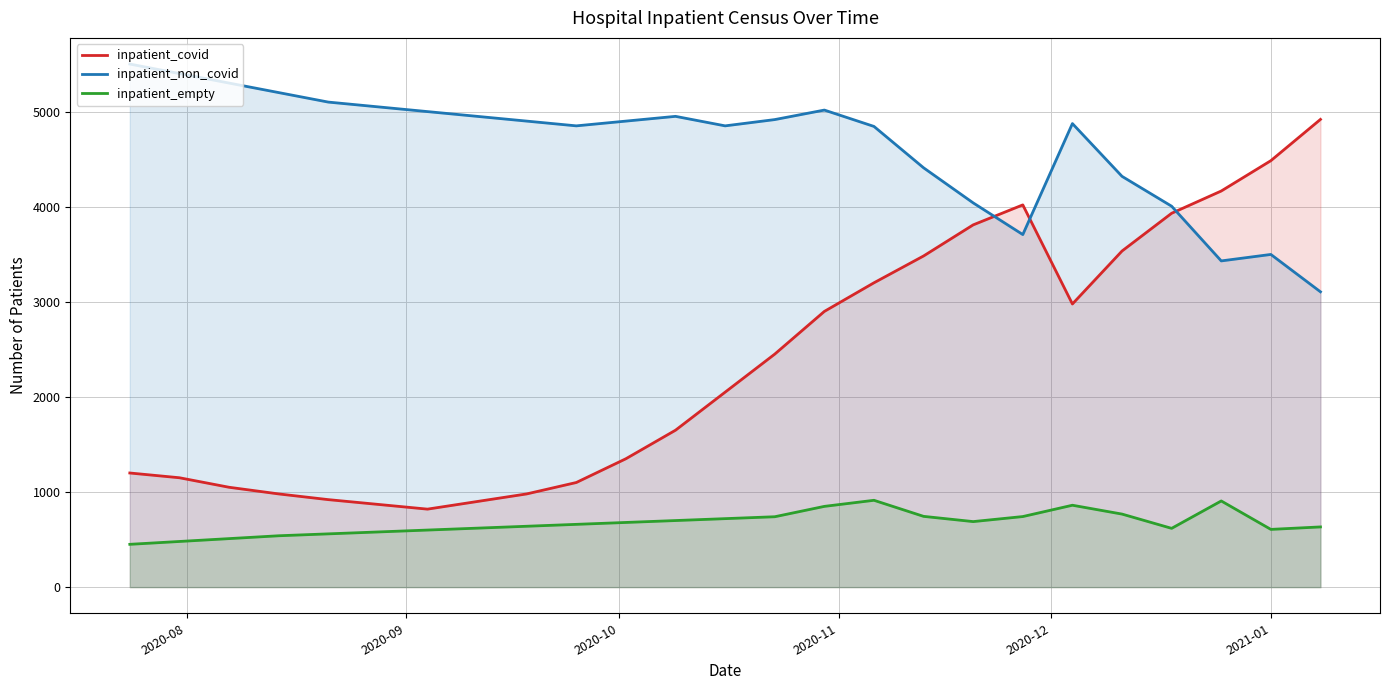

How many series are shown in this chart?

3